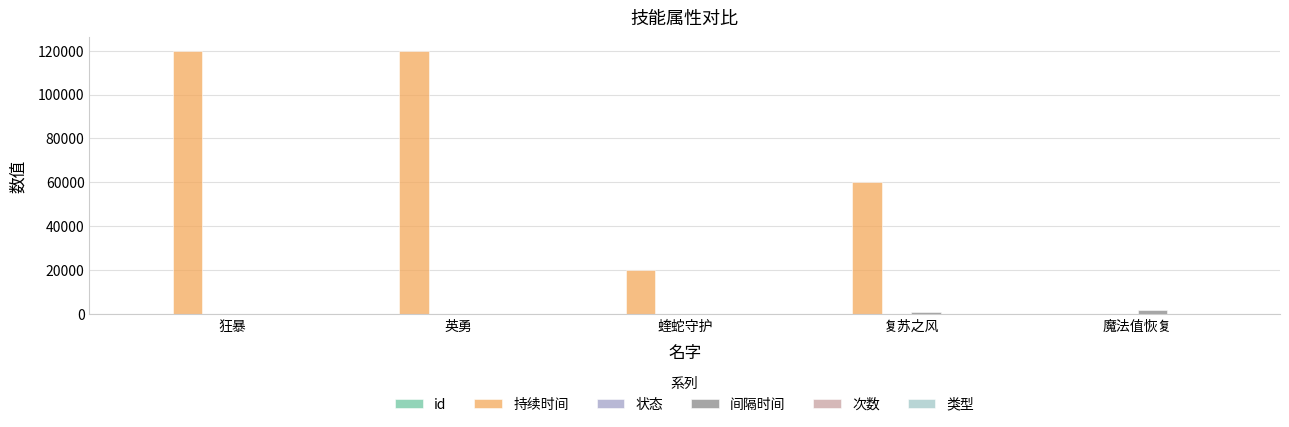

How many positive values does the 持续时间 series have?

4